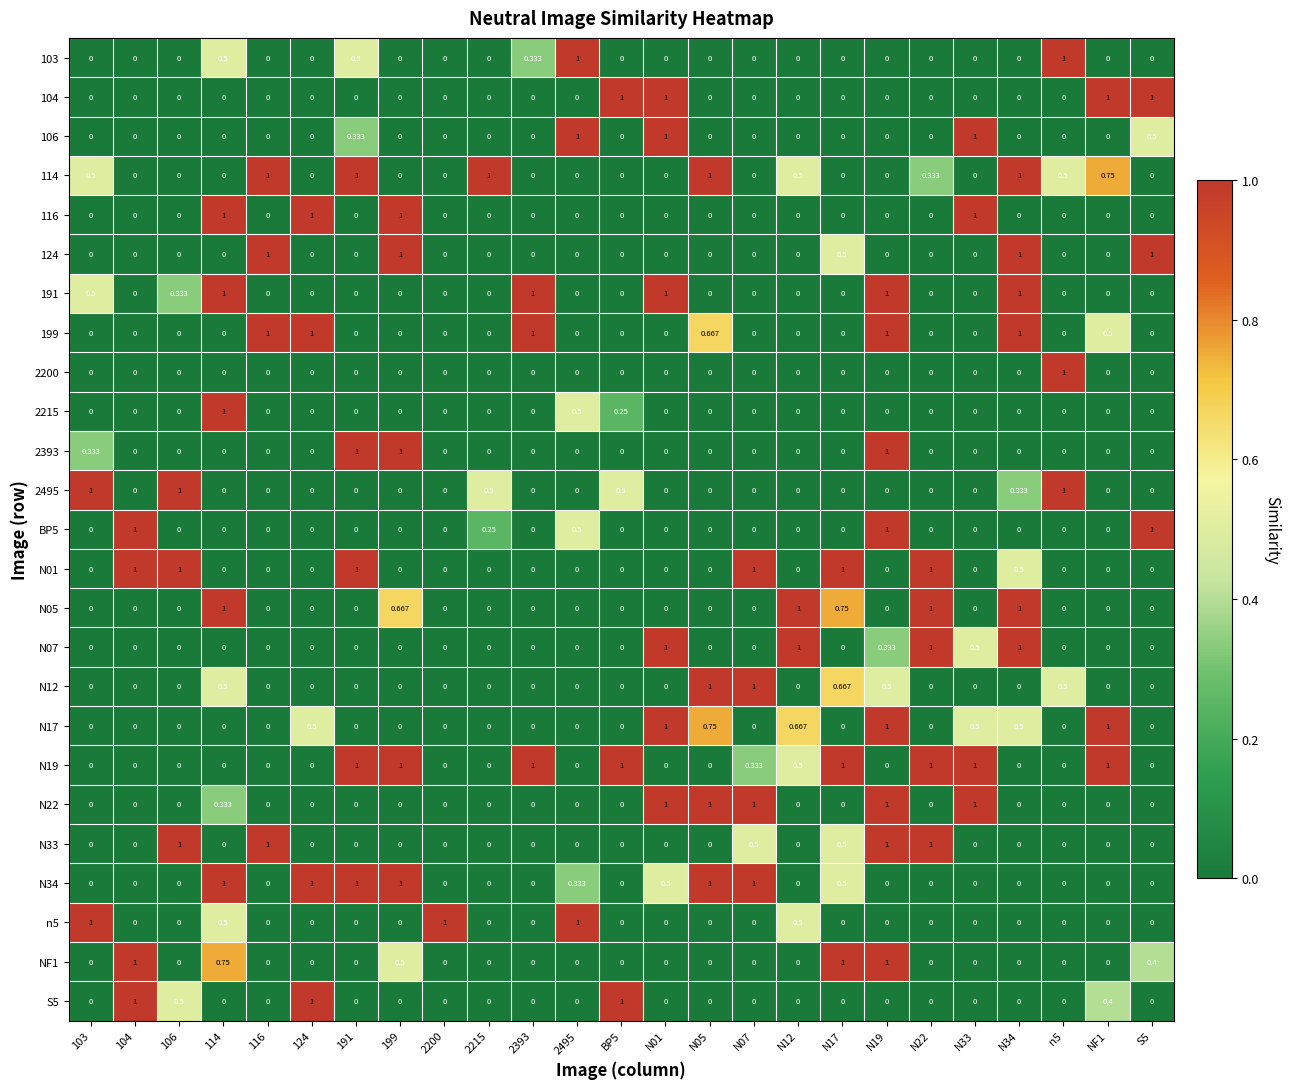

Is the value of 116 at 106 greater than the value of 103 at n5?

No